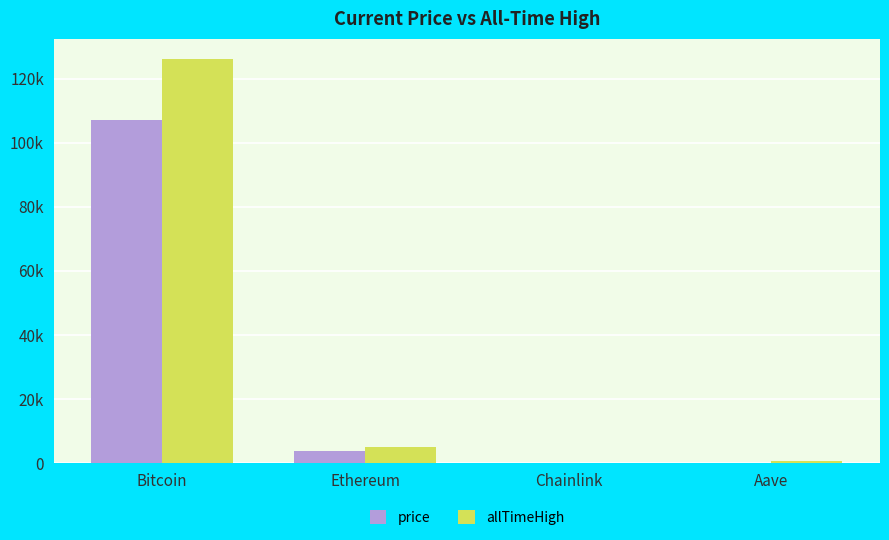

At which category is the sum across all series the highest?

Bitcoin